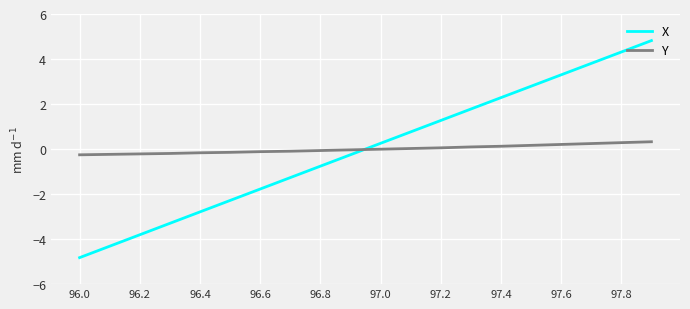

True or false: X has more than 1 interior local peaks.

False